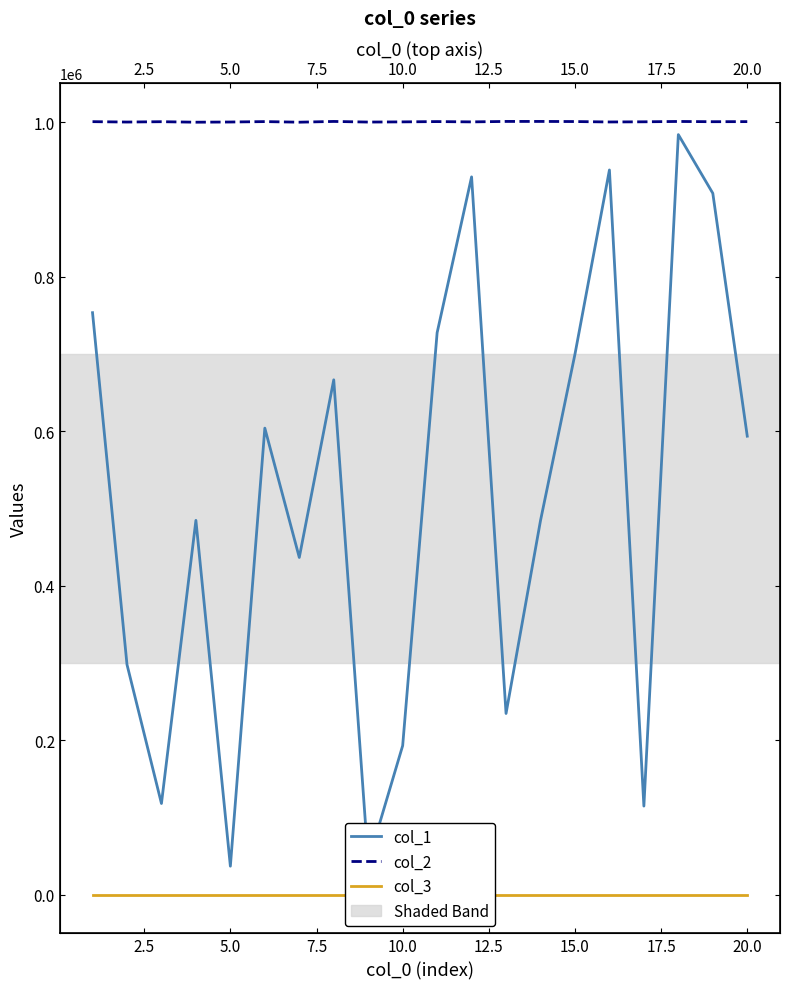

Reading left to right, list all the values displayed in this chart.

col_1: 753427	297968	118077	484597	36928	603992	436556	666535	42628	192938	727495	929231	234608	484311	699704	938175	114739	983922	907985	593576
col_2: 1000704	1000202	1000647	1000004	1000251	1000777	1000019	1000980	1000179	1000421	1000796	1000407	1000994	1000991	1000848	1000301	1000519	1000955	1000638	1000749
col_3: 1	1	1	1	1	1	1	1	1	1	1	1	1	1	1	1	1	1	1	1